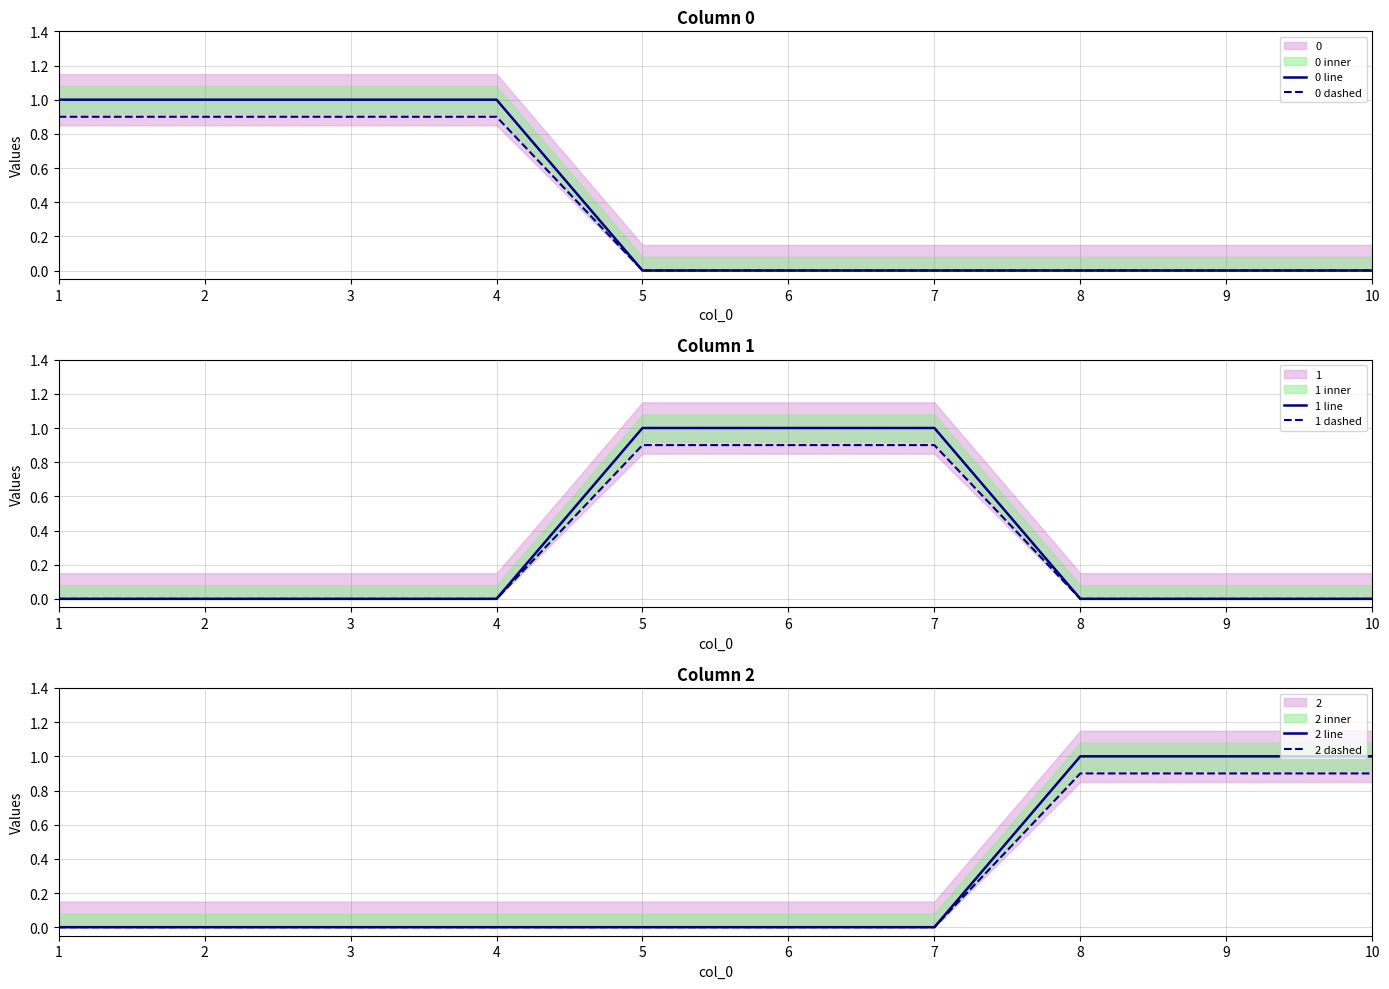

What is the total value across all series at 3?

1.9